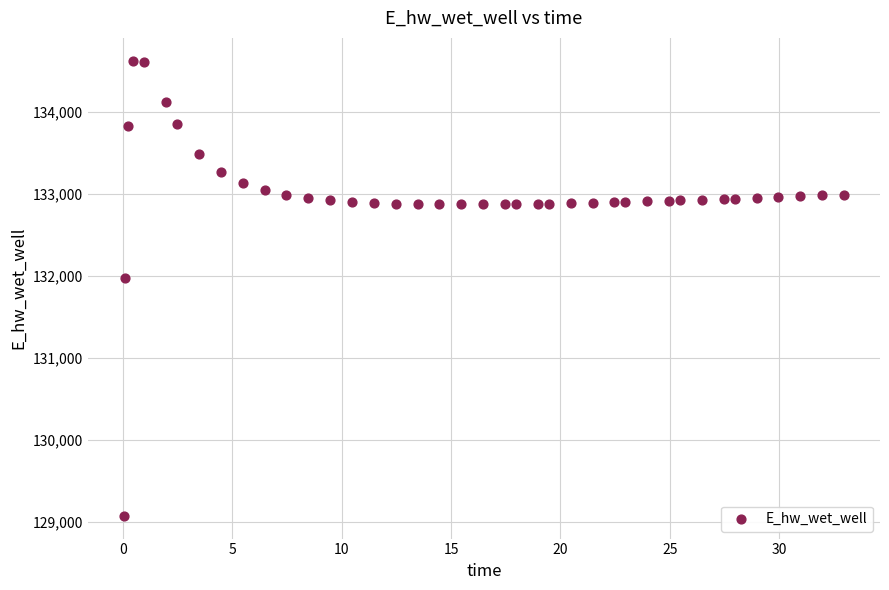

What is the range of Y values (max minus min)?

5557.7